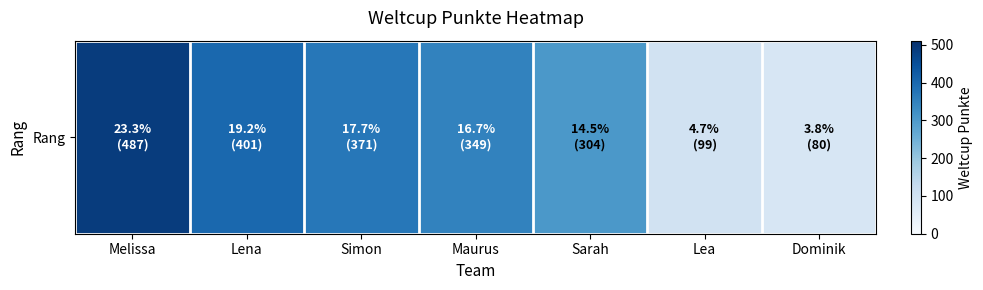

List the labels in order of value, smallest first.

Dominik, Lea, Sarah, Maurus, Simon, Lena, Melissa